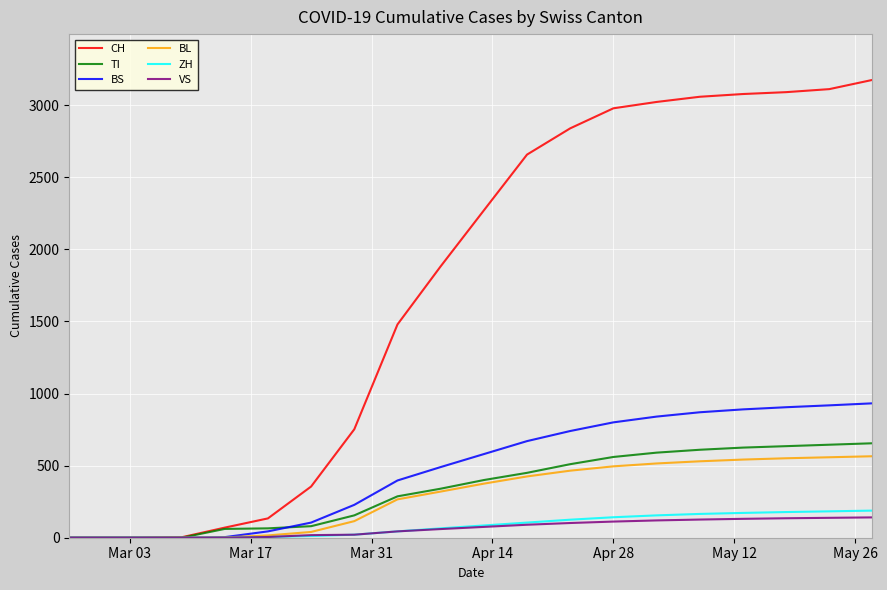

Which series has the largest range (max minus min)?

CH